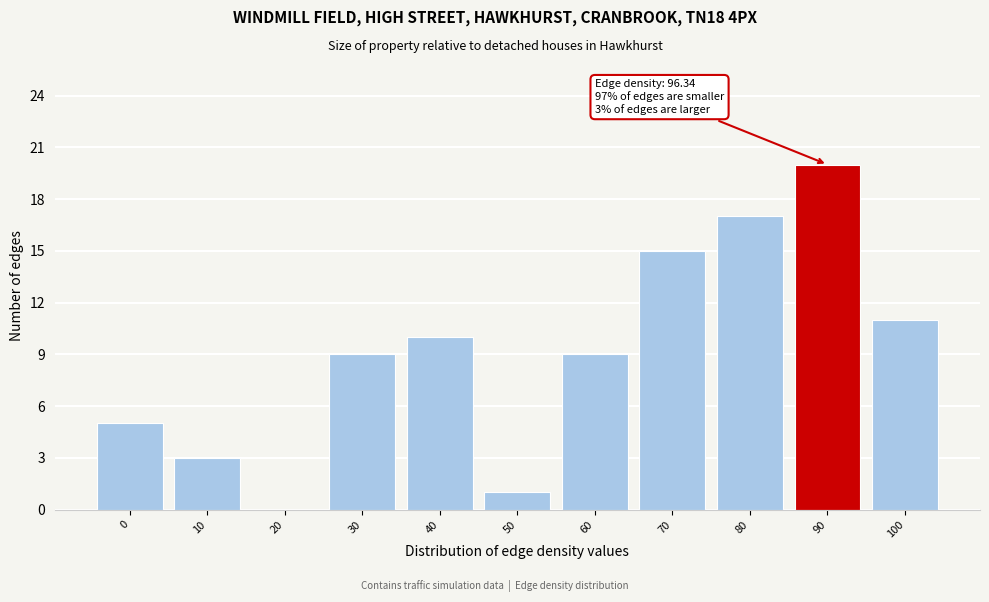

Reading left to right, transcribe all the data shown in this chart.

0=5	10=3	20=0	30=9	40=10	50=1	60=9	70=15	80=17	90=20	100=11